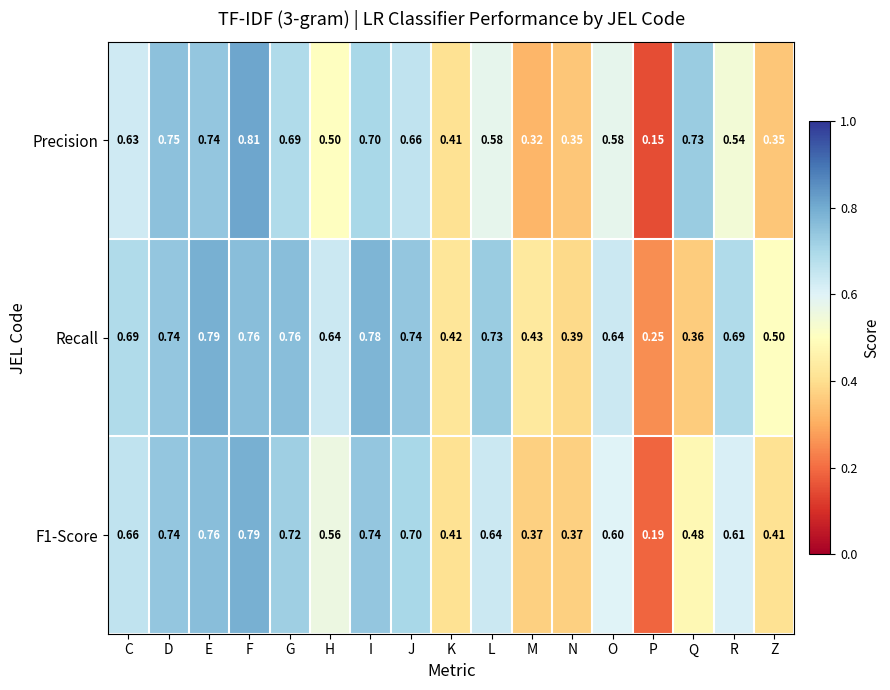

Between C and L, which series saw the biggest shift?

Precision